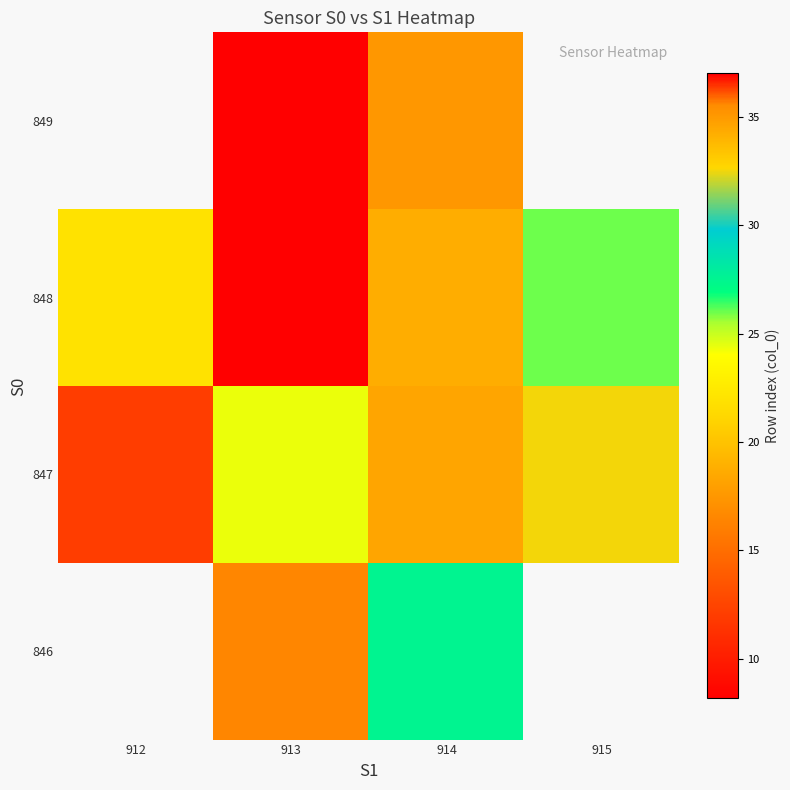

Which category has the lowest value across all series?

913